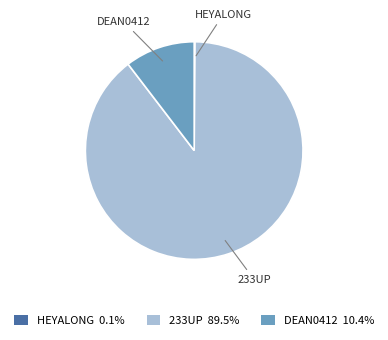

Does DEAN0412 10.4% account for over 50% of the chart?

No